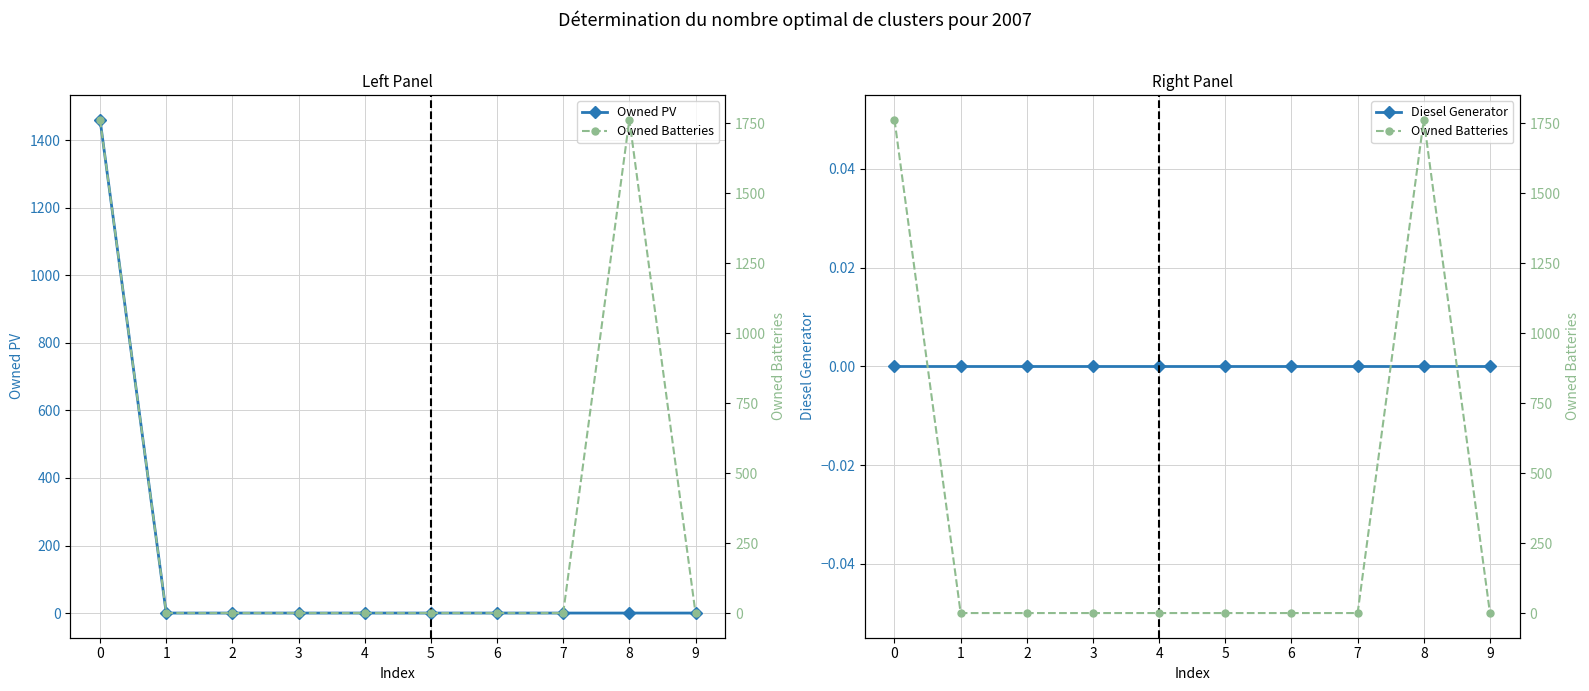

List the series in order of their peak value, highest first.

Owned Batteries, Owned PV, Diesel Generator